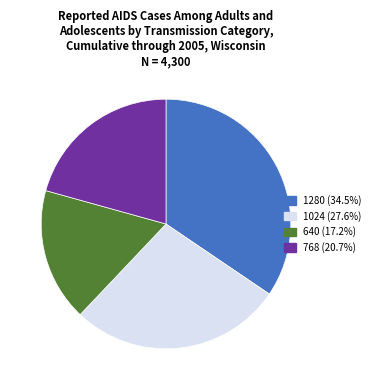

Rank the categories by value from lowest to highest.

640, 768, 1024, 1280